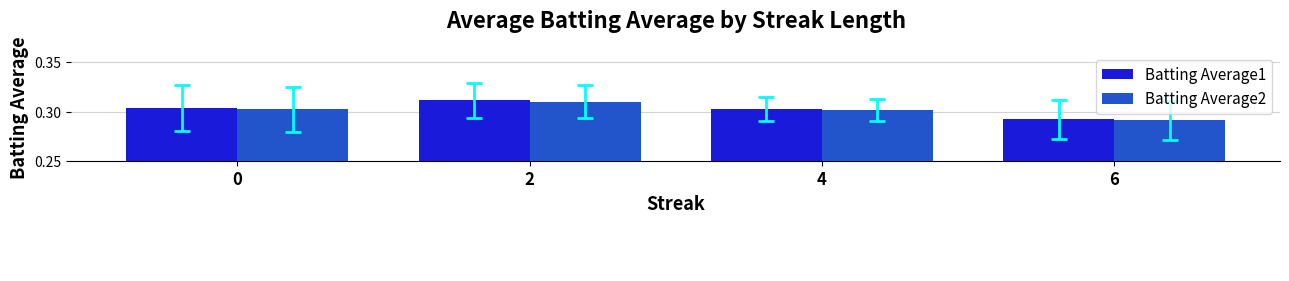

Which series has the largest total across all categories?

Batting Average1